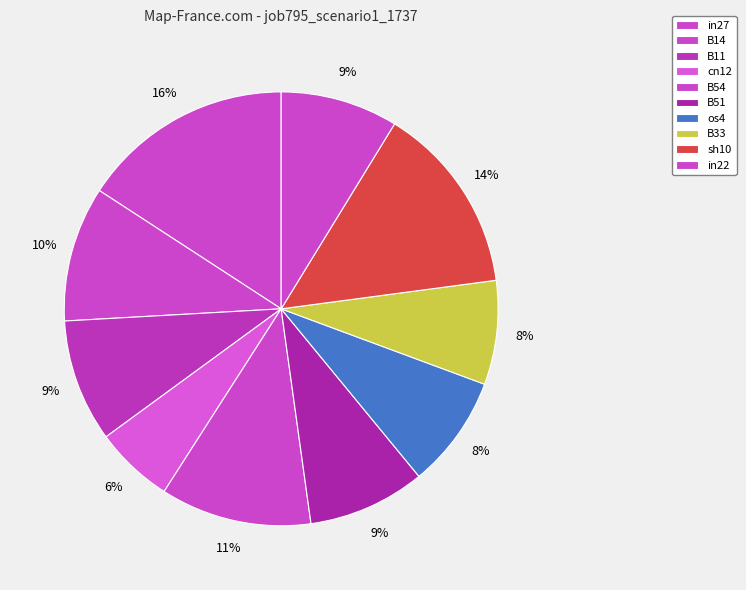

Count the number of slices in the pie.

10